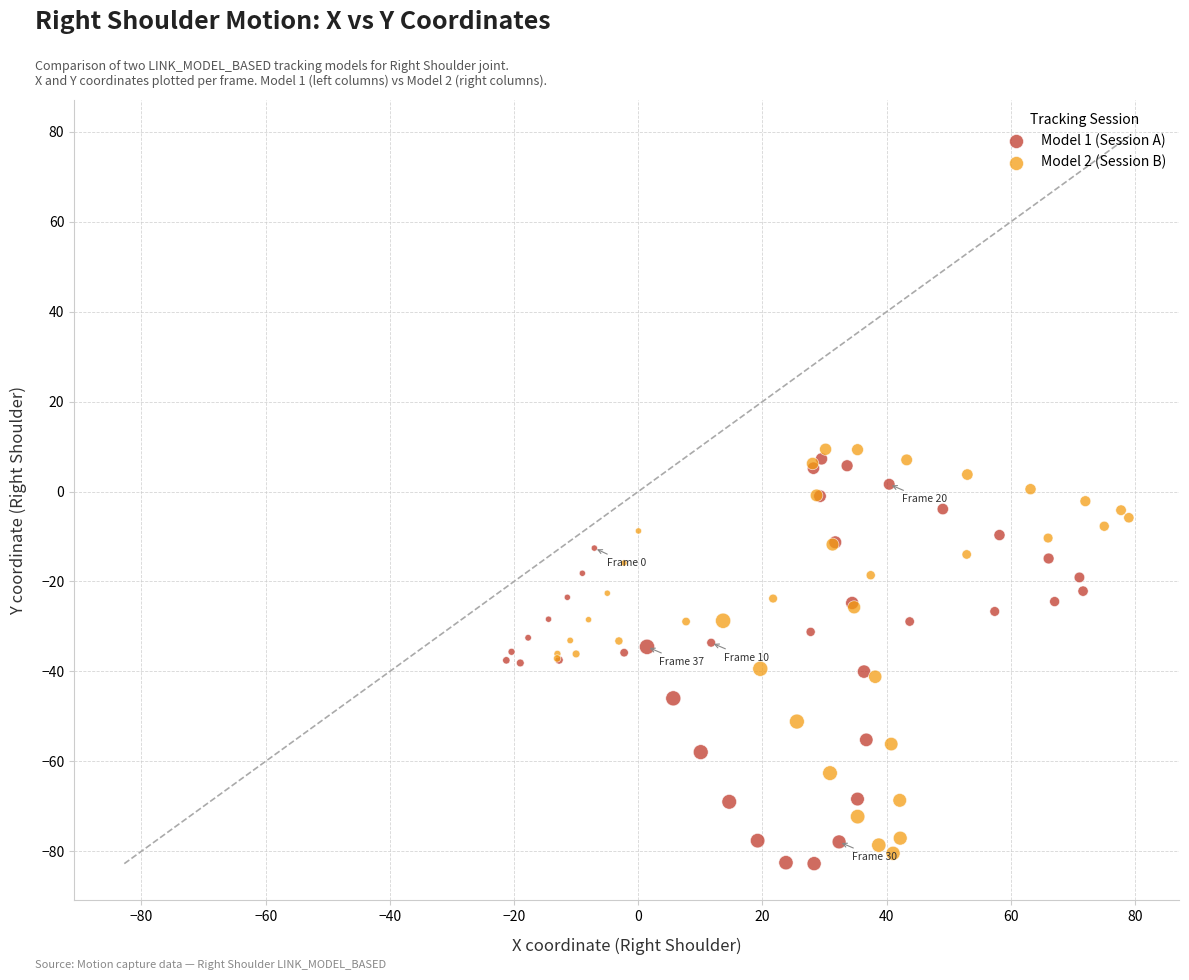

Which series contains the lowest Y value?

Model 1 (Session A)